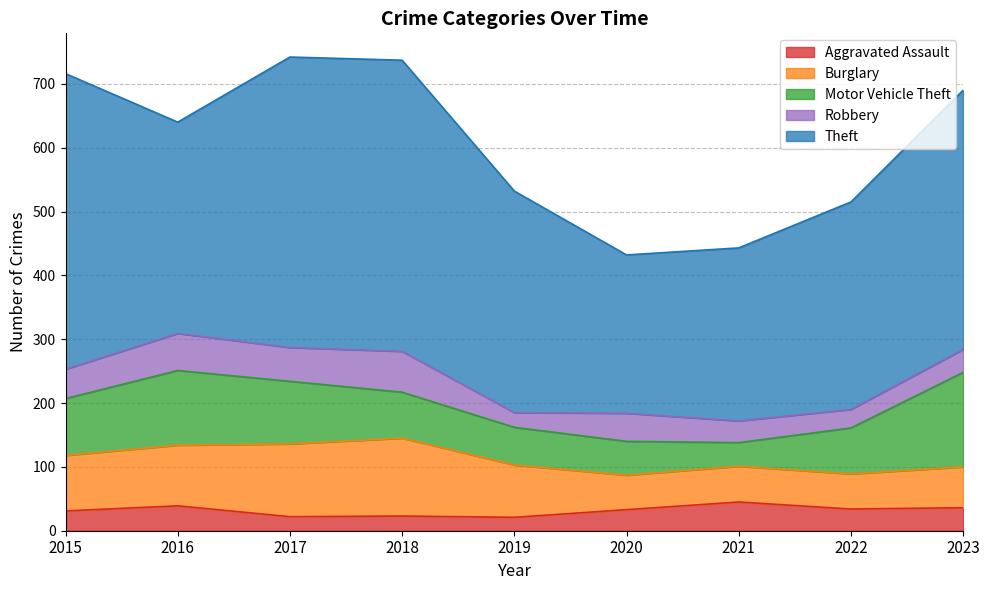

How many values in the Aggravated Assault series exceed 33?

4